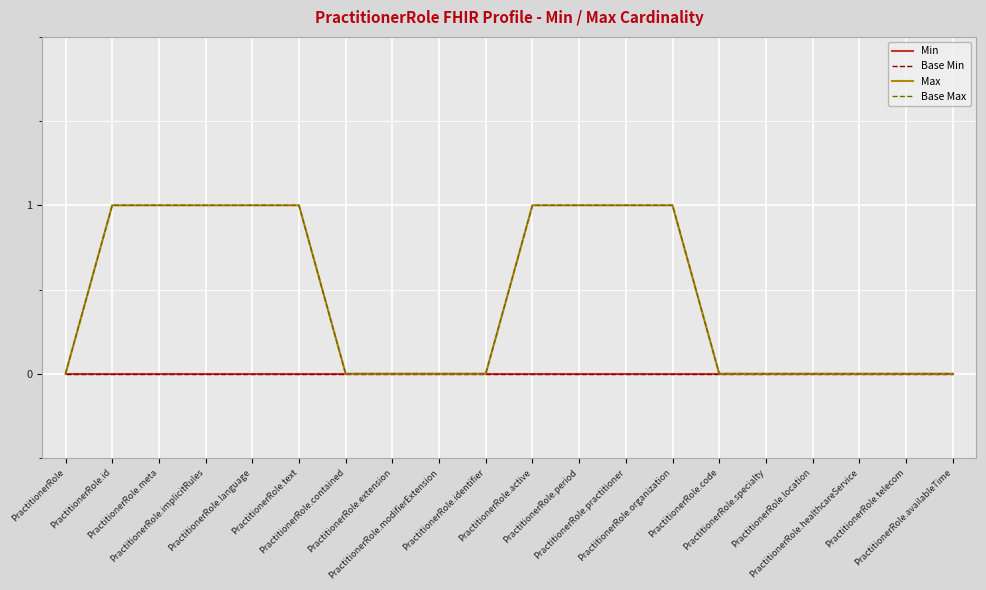

What is the difference between the second highest and minimum values in the Max series?

1